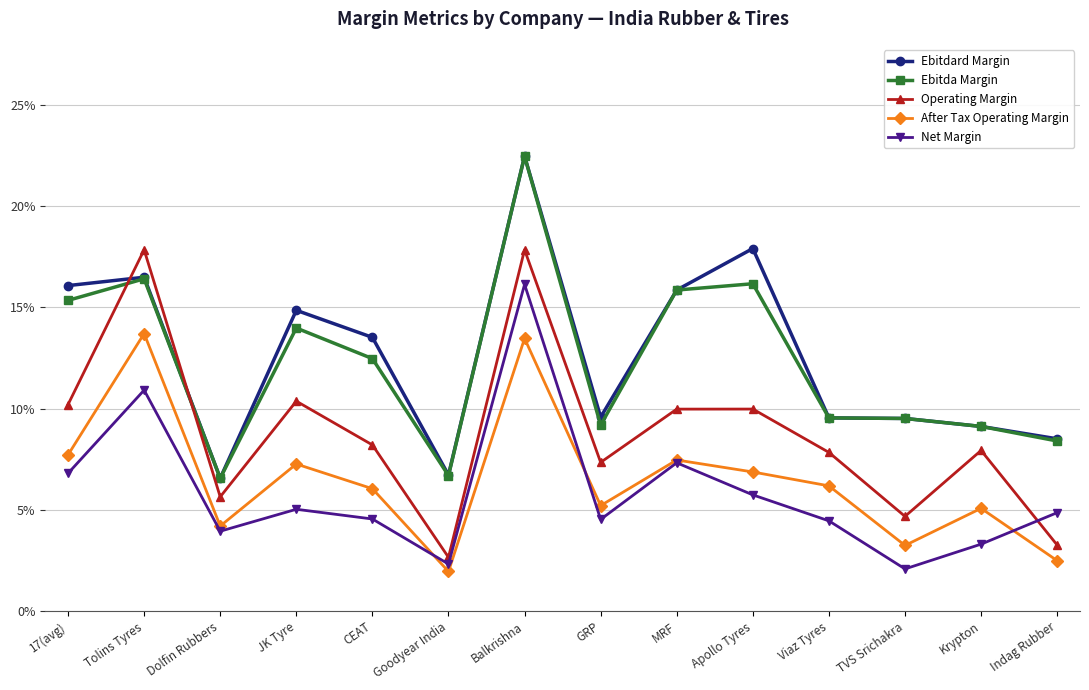

The value of Operating Margin at Apollo Tyres is 0.0. True or false?

False